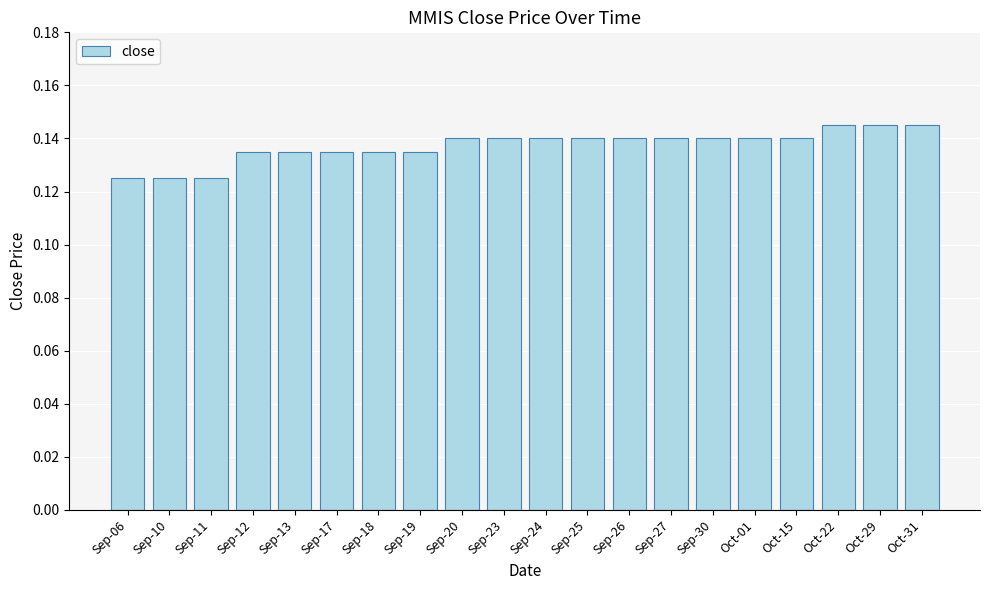

What is the sum of all values?

2.7